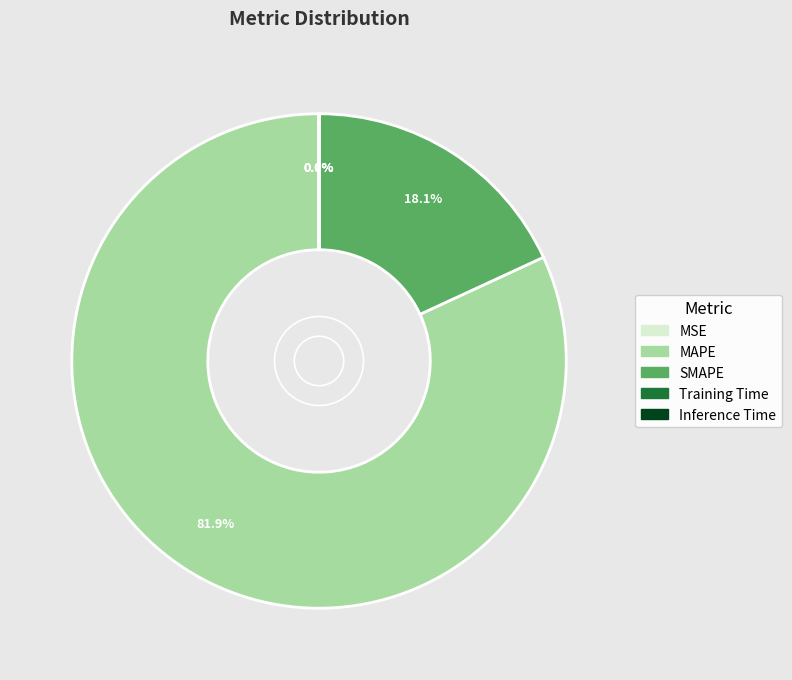

What portion of the pie excludes SMAPE?

81.9%